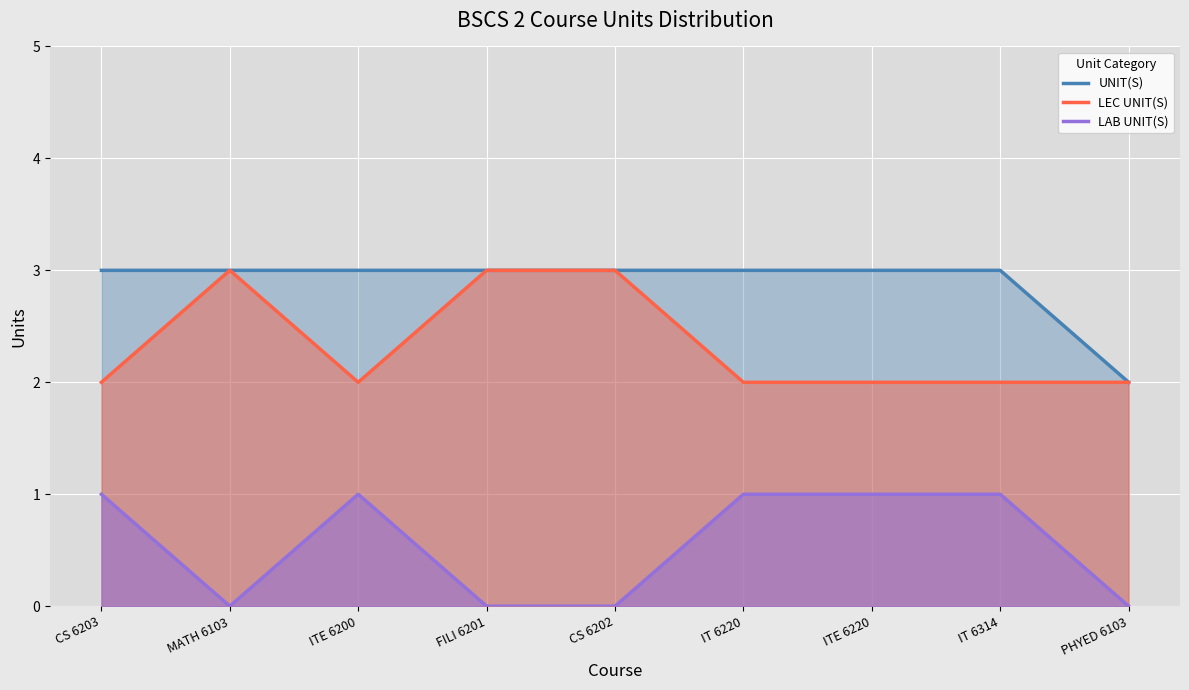

At which category is the sum across all series the highest?

CS 6203